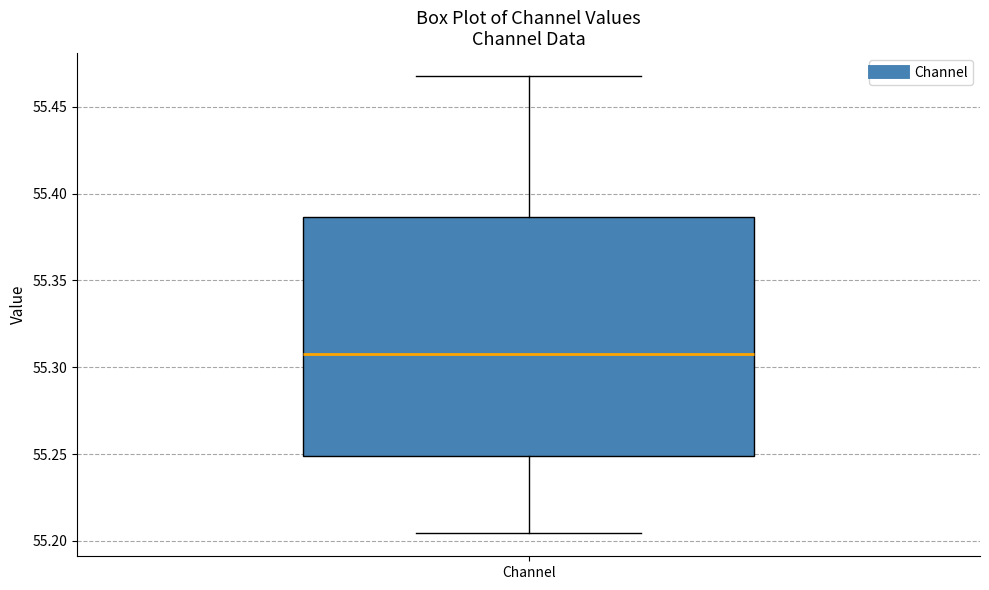

Transcribe this box plot: give where the median line is, the range the box spans, and where the two whiskers end, as read against the y-axis. The values are not printed on the chart, so give them approximately, as read against the axis.

median 55.310, box 55.250 to 55.385, whiskers 55.205 to 55.470